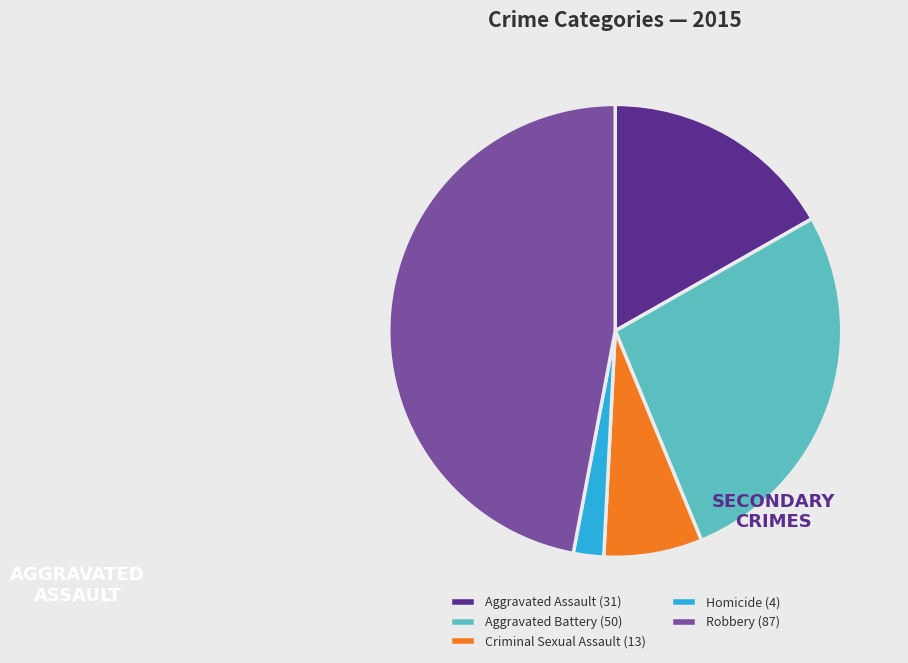

Which has a higher value, Criminal Sexual Assault (13) or Aggravated Assault (31)?

Aggravated Assault (31)